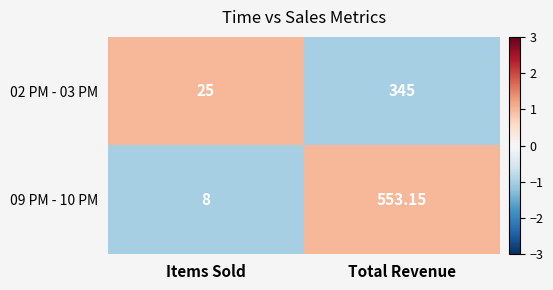

Rank the categories by 02 PM - 03 PM value from lowest to highest.

Items Sold, Total Revenue